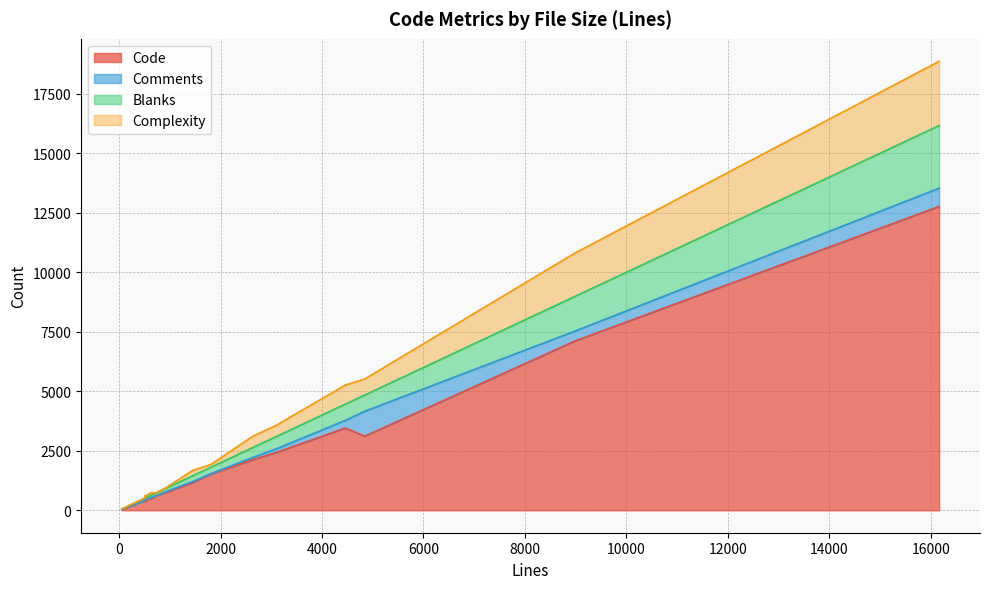

At which label does Comments reach its peak?

4843